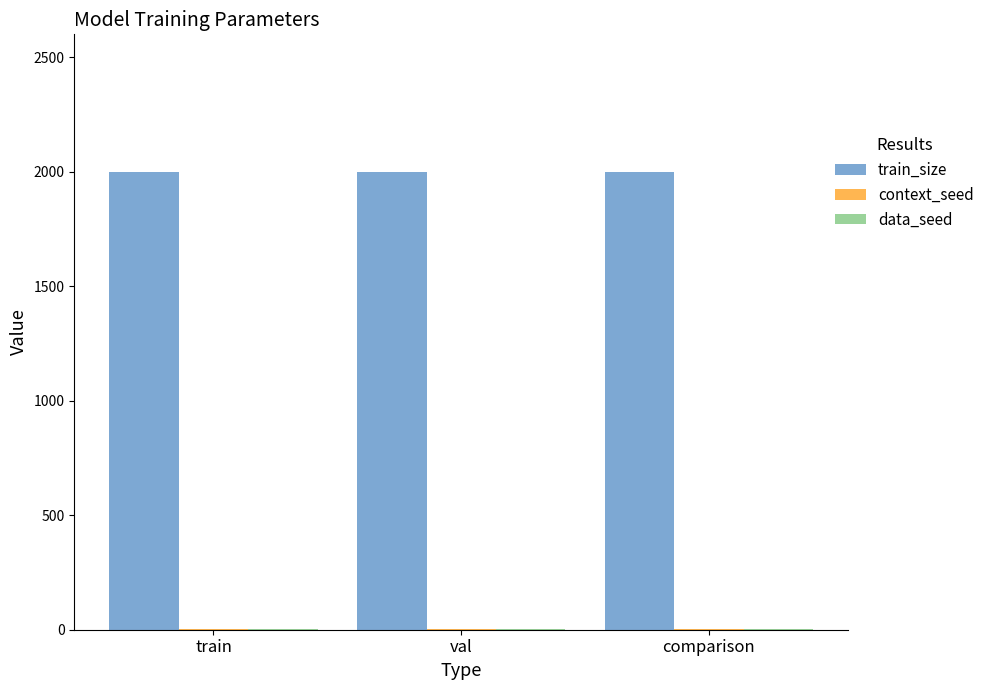

The value of train_size at comparison is 2000. True or false?

True